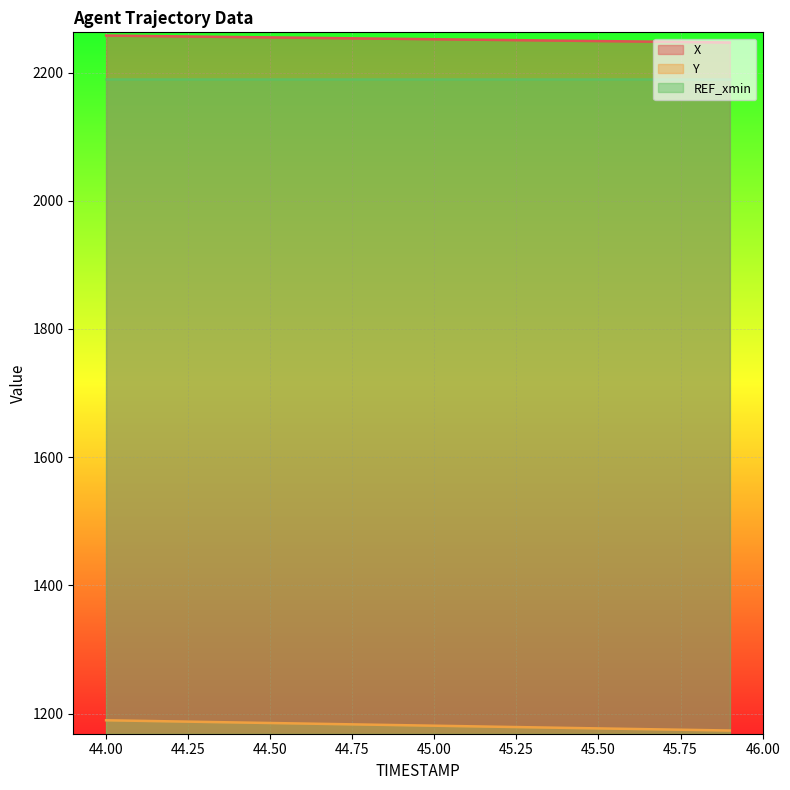

Is it true that X equals 3318.1 at 44.50?

False